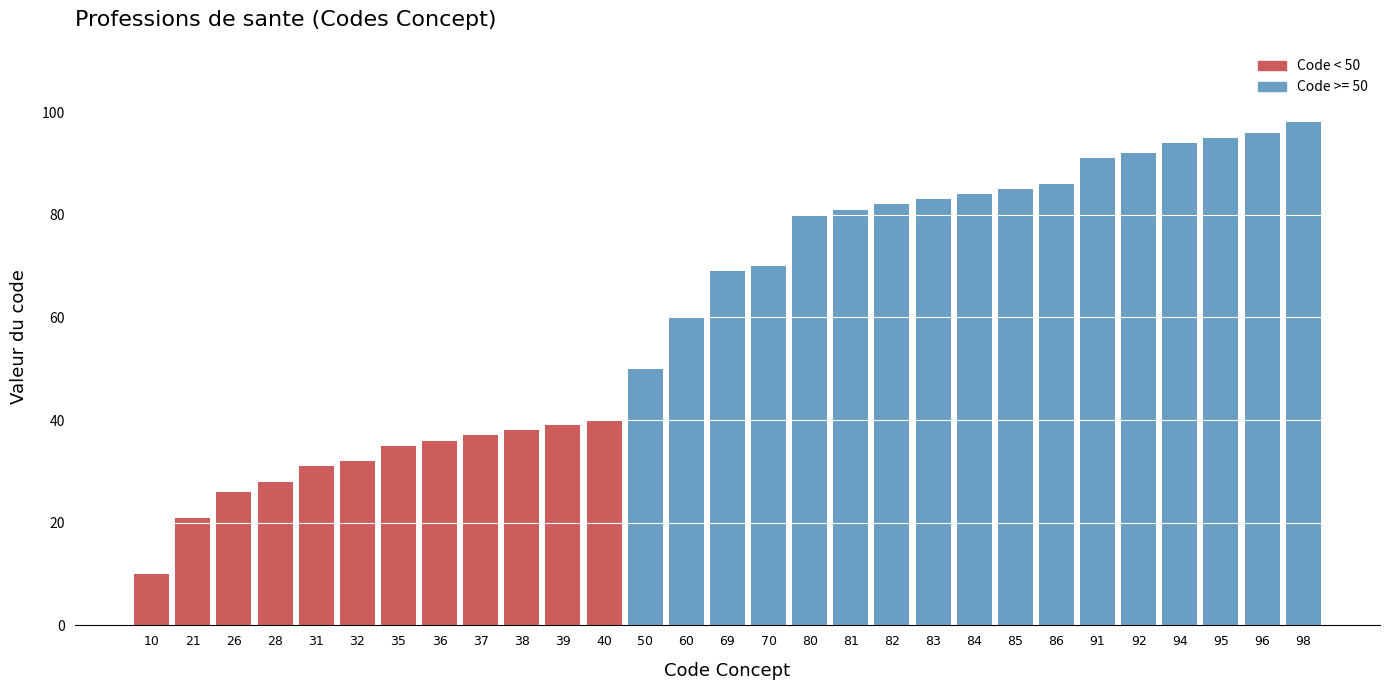

Reading left to right, extract all data points from this chart.

10=10	21=21	26=26	28=28	31=31	32=32	35=35	36=36	37=37	38=38	39=39	40=40	50=50	60=60	69=69	70=70	80=80	81=81	82=82	83=83	84=84	85=85	86=86	91=91	92=92	94=94	95=95	96=96	98=98